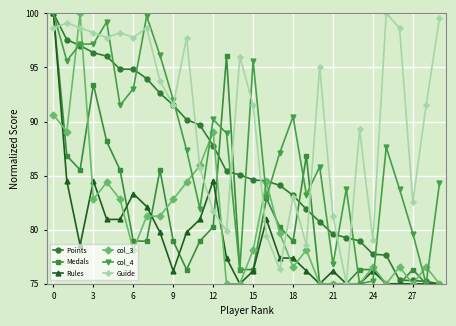

How many data points in col_4 are less than 87?

13